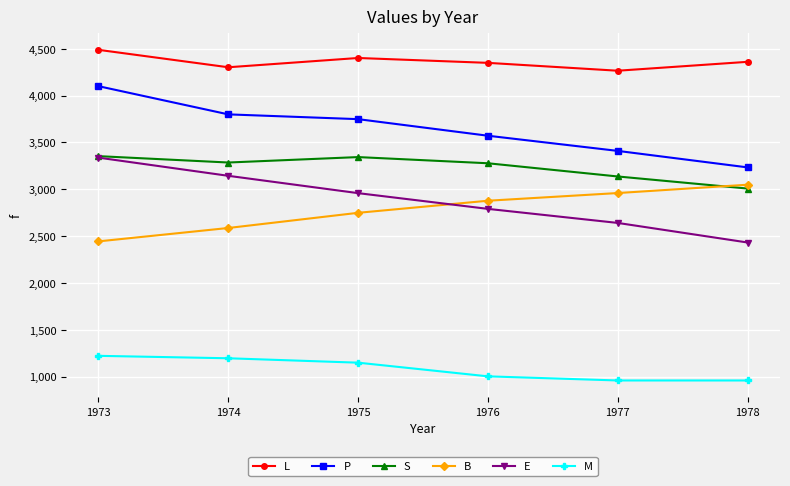

Does the chart display data point markers on the line(s)?

Yes